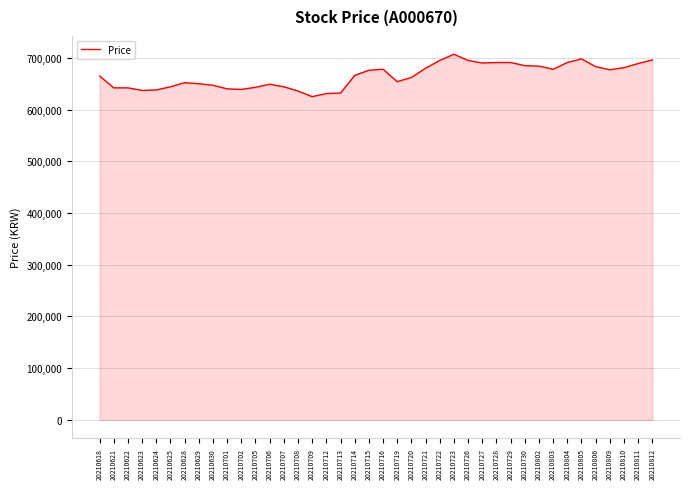

Is it true that the value at 20210621 is 642000?

True